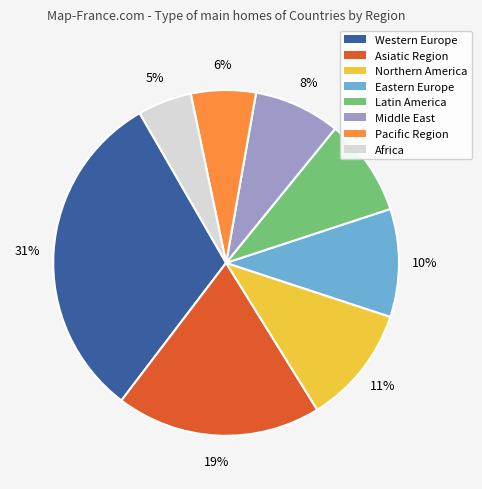

Is there any slice that represents more than half of the pie?

No